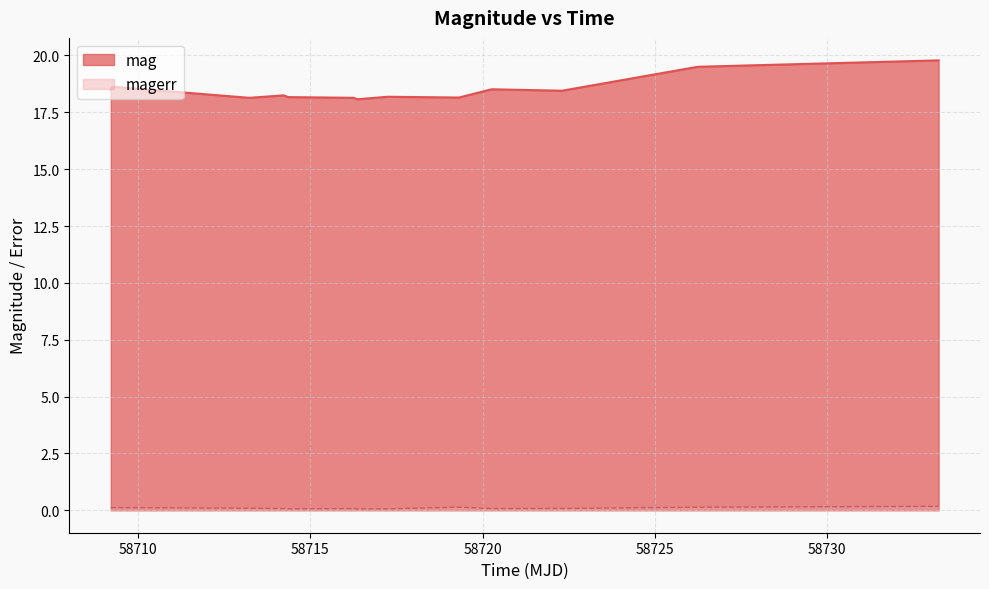

The value of mag at 58714.35813659988 is 18.2. True or false?

True